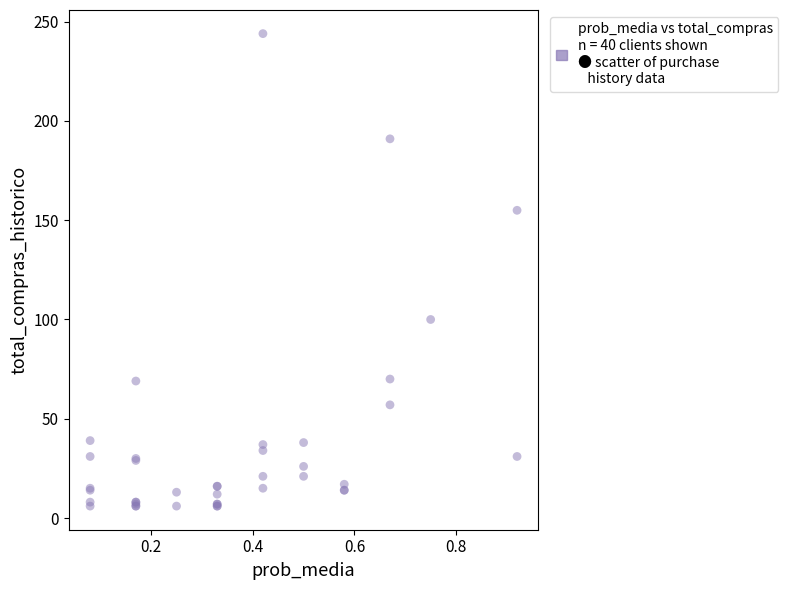

What Y value in the scatter plot is closest to 125?

100